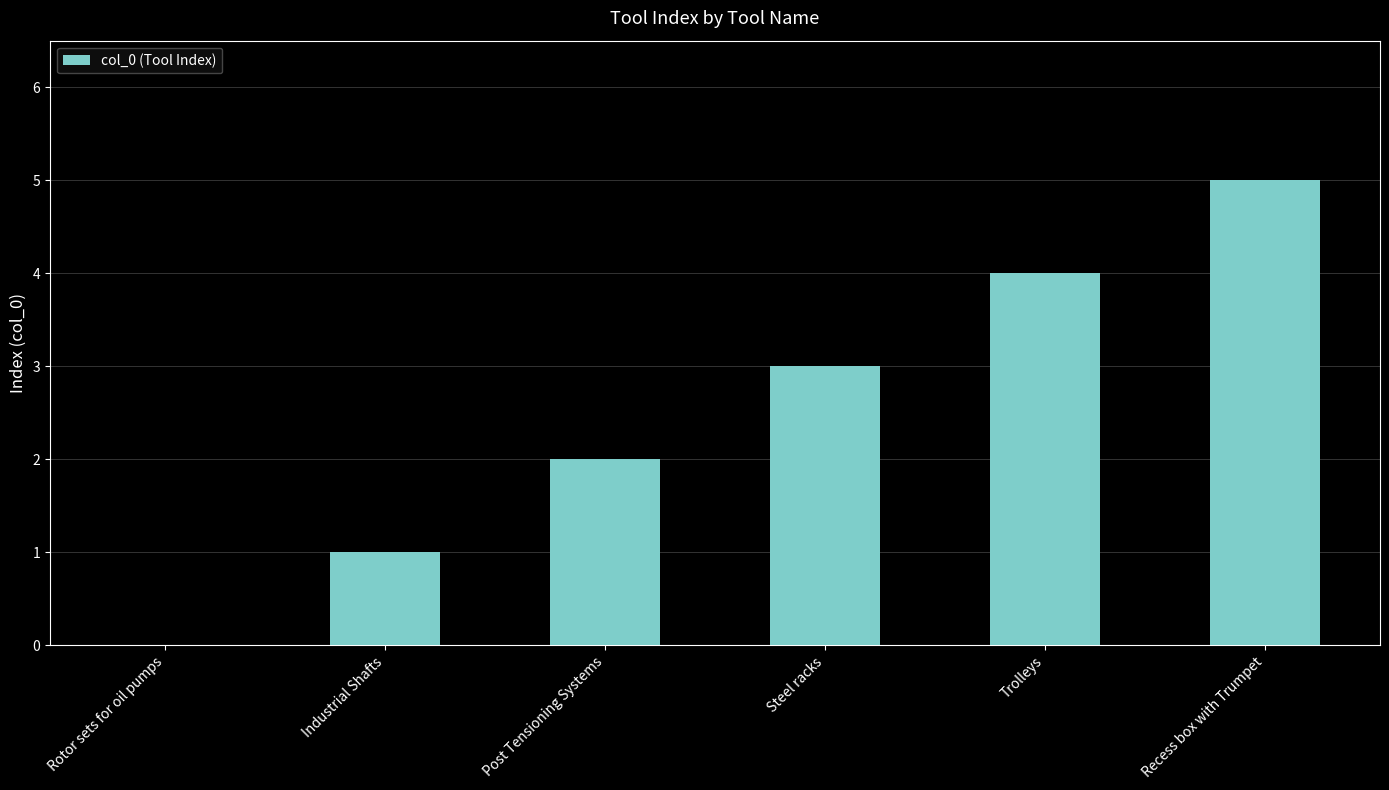

Count the number of categories in the chart.

6